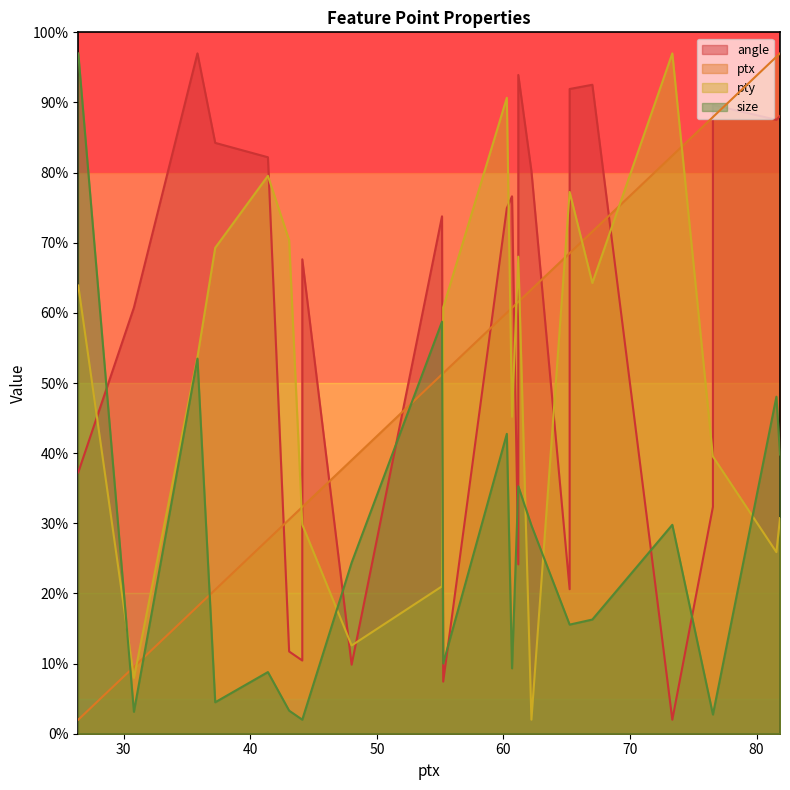

The value of ptx at 90 is 16.5. True or false?

False